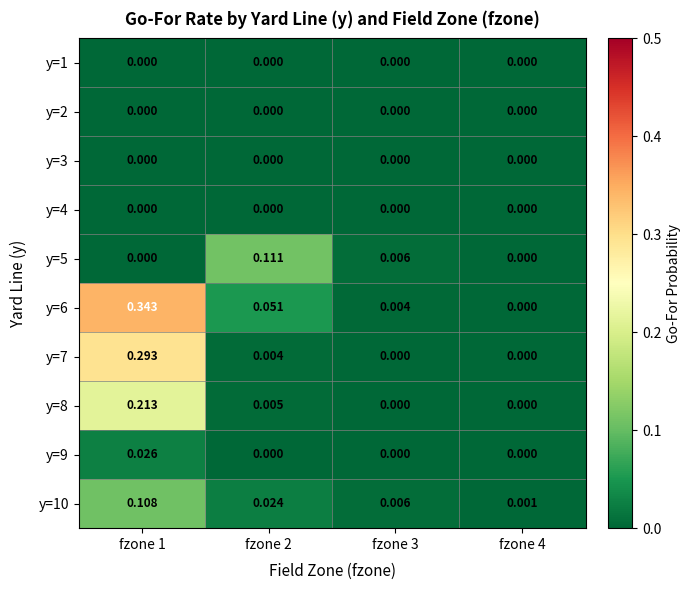

Is the value of y=4 at fzone 2 greater than the value of y=5 at fzone 3?

No